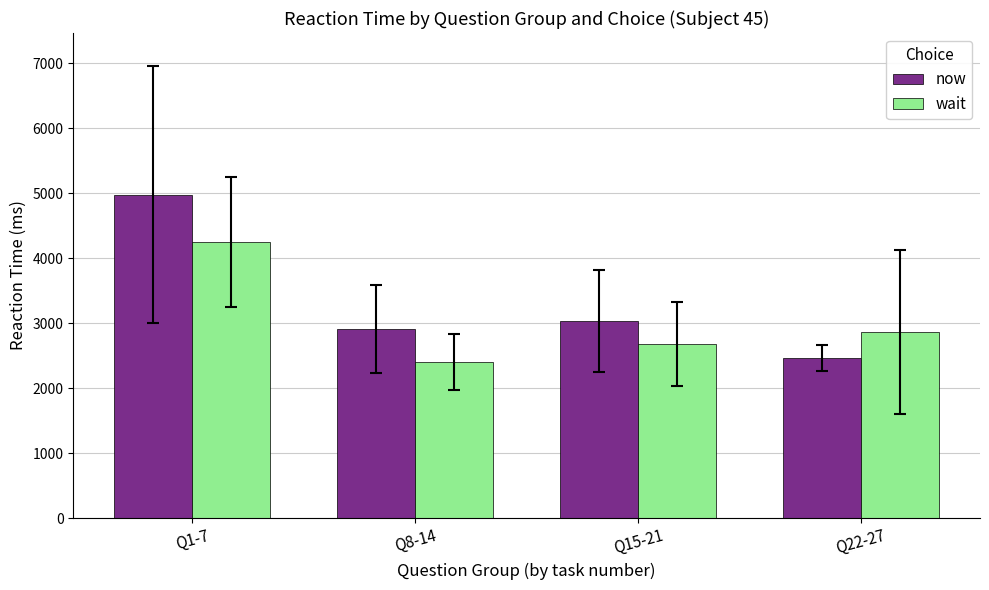

Read the wait value at Q15-21.

2677.4